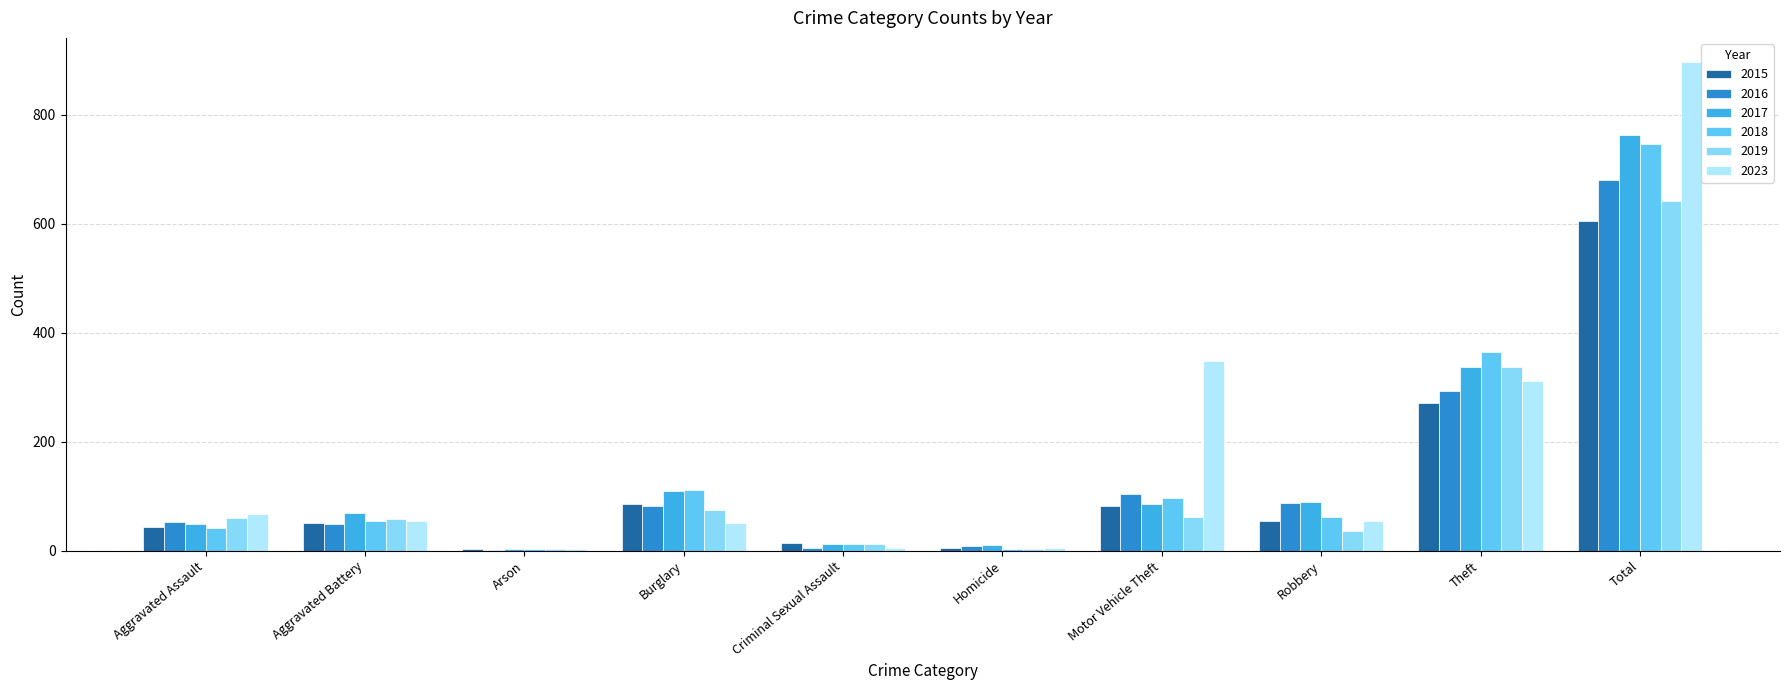

True or false: 2016 has a value of 48 at Aggravated Battery.

True